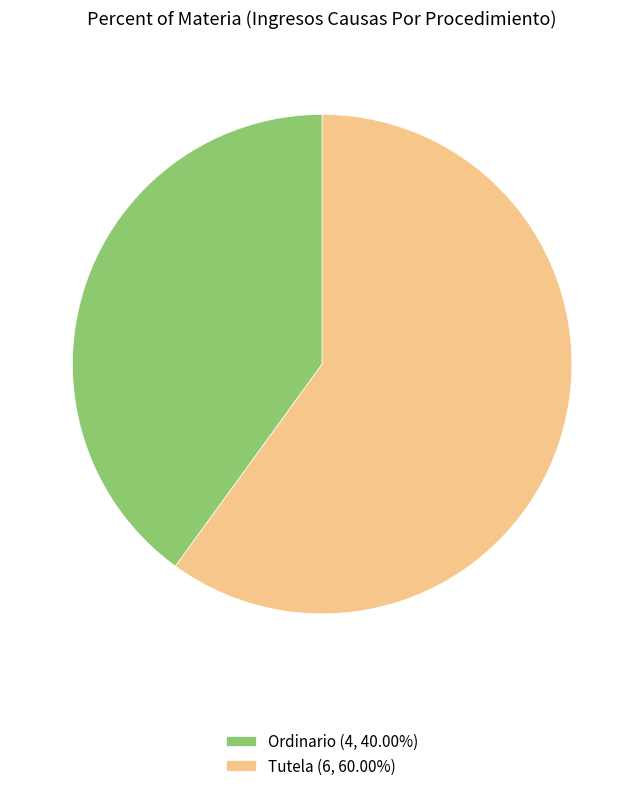

Do Ordinario (4, 40.00%) and Tutela (6, 60.00%) together represent more than half of the pie?

Yes